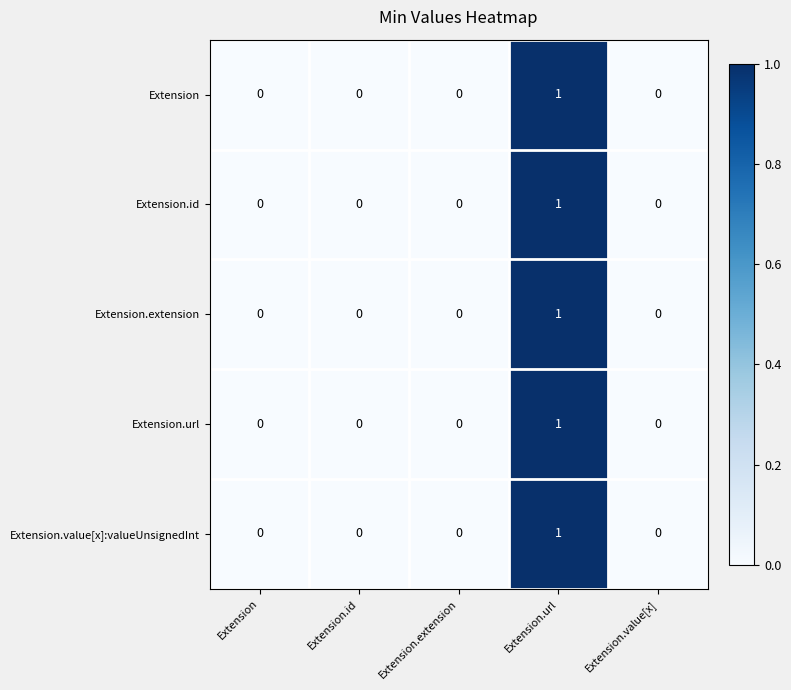

Count the Extension.id values in the range 0 to 1.

5